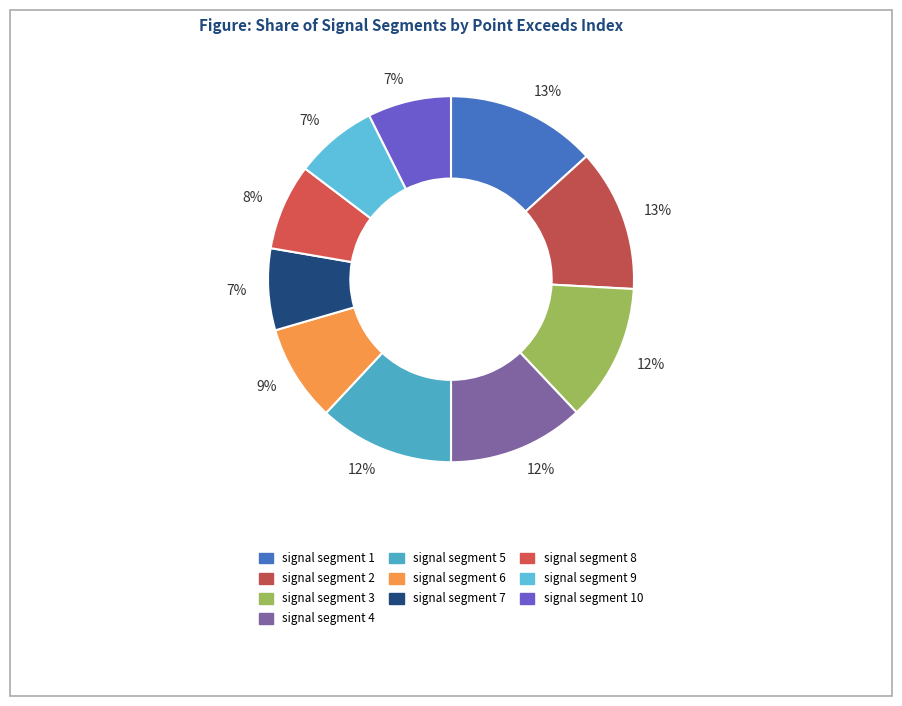

Which slice is the largest?

signal segment 1